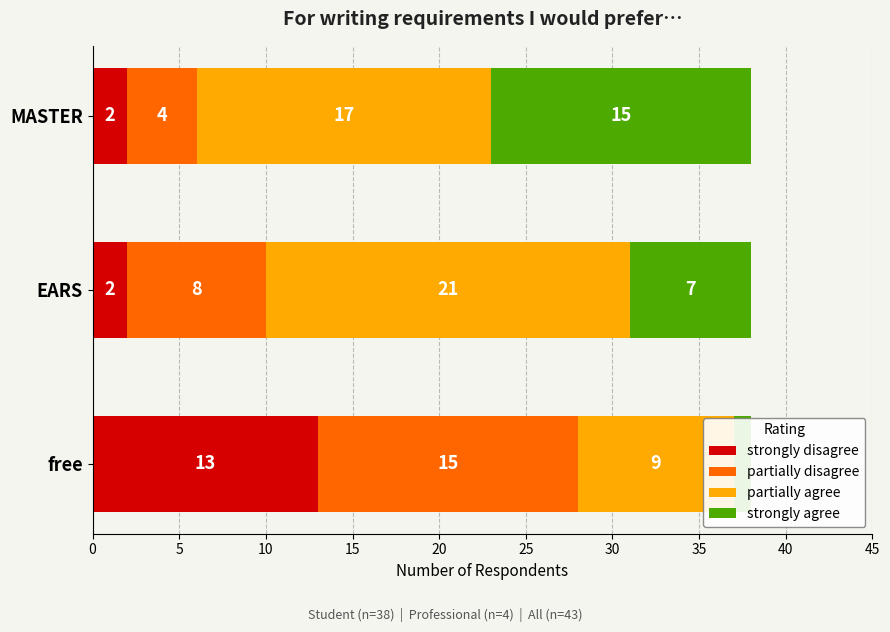

The value of partially agree at MASTER is 11. True or false?

False